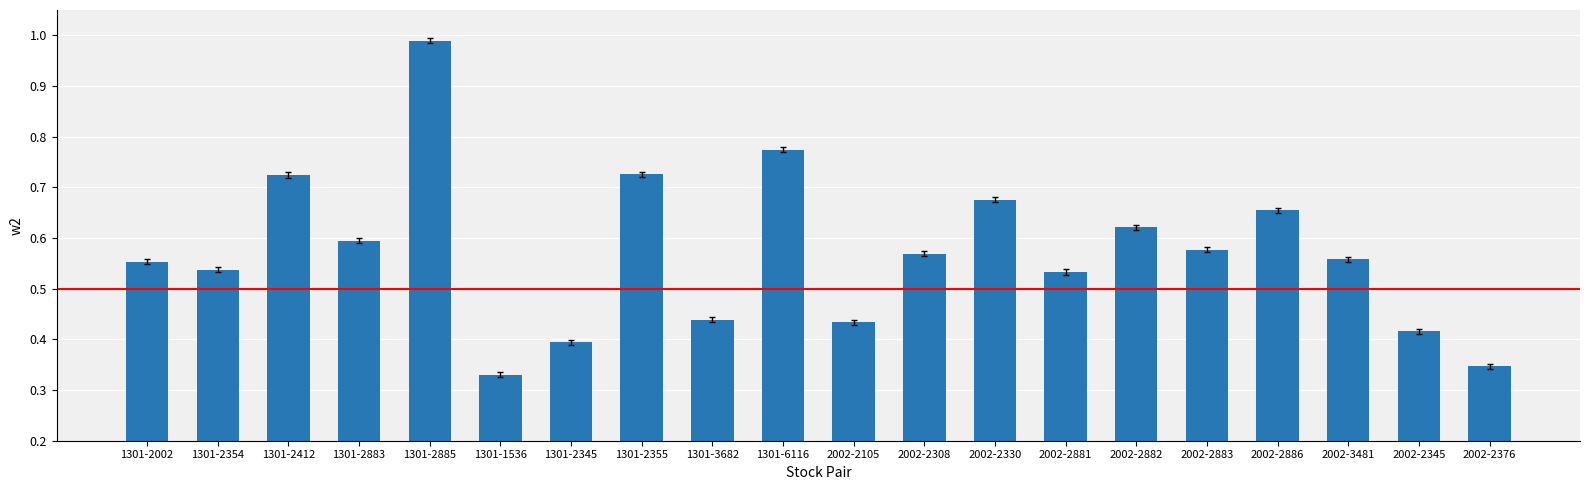

What is the sum of the values at 1301-2885 and 1301-3682?

1.4